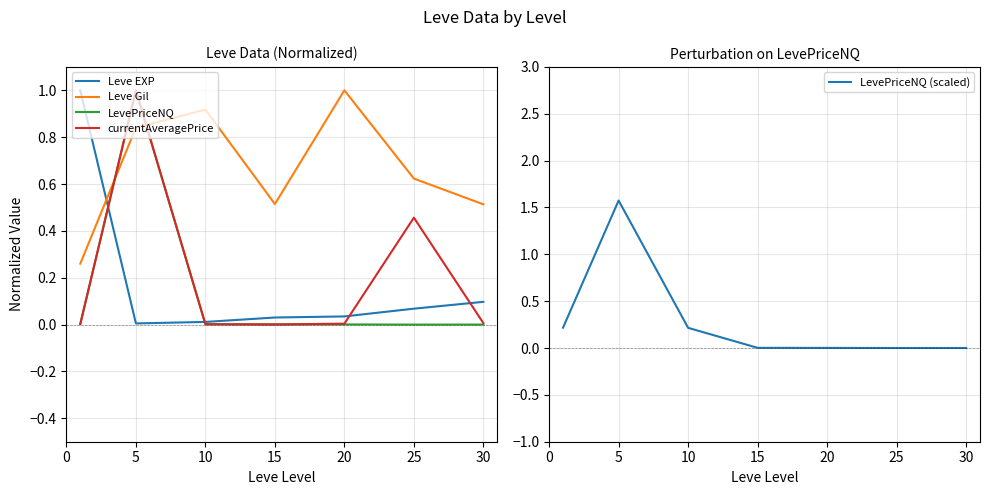

Reading left to right, extract all data points from this chart.

Leve EXP: 1.0	0.0	0.0	0.0	0.0	0.1	0.1
Leve Gil: 0.3	0.8	0.9	0.5	1.0	0.6	0.5
LevePriceNQ: 0.0	1.0	0.0	0.0	0.0	0.0	0.0
currentAveragePrice: 0.0	1.0	0.0	0.0	0.0	0.5	0.0
LevePriceNQ (scaled): 0.2	1.6	0.2	0.0	0.0	0.0	0.0